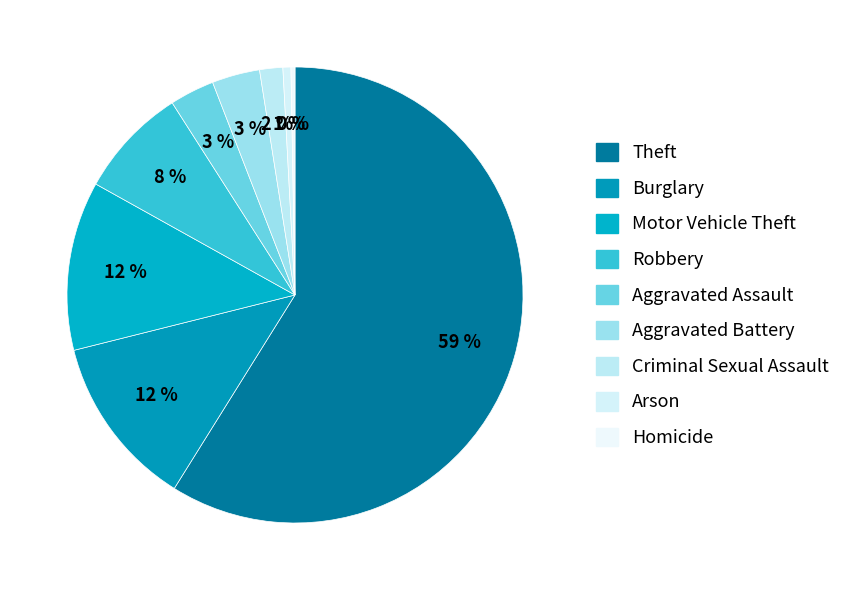

Count the number of slices in the pie.

9